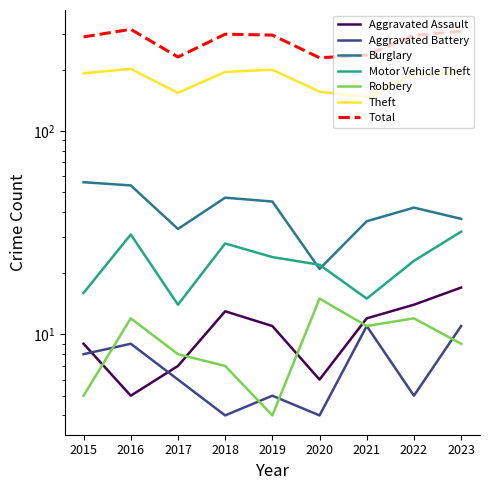

At which category does Burglary reach its first local valley?

2017